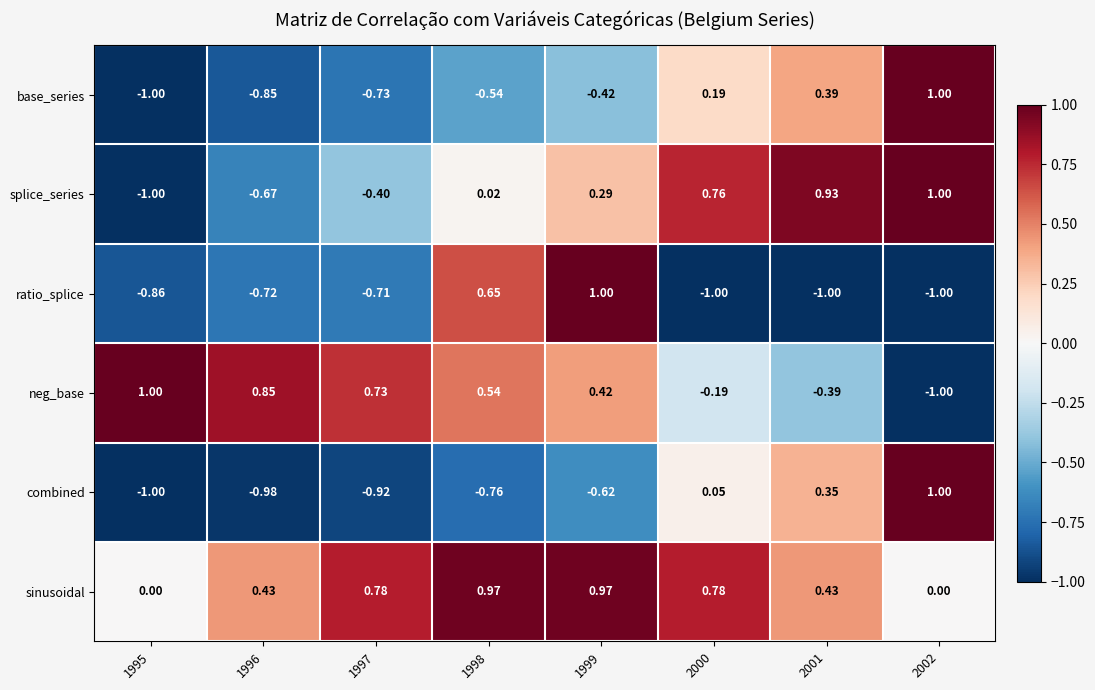

How many data points in sinusoidal are above 0?

6